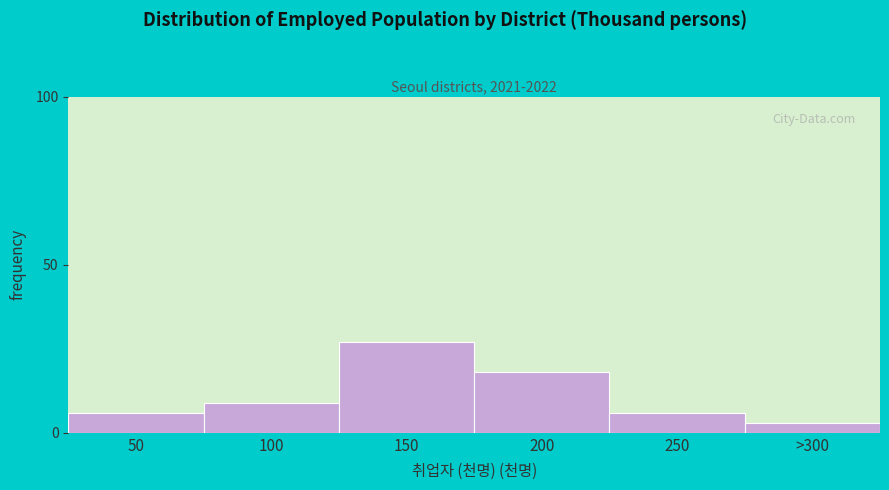

Reading left to right, extract all data points from this chart.

6	9	27	18	6	3